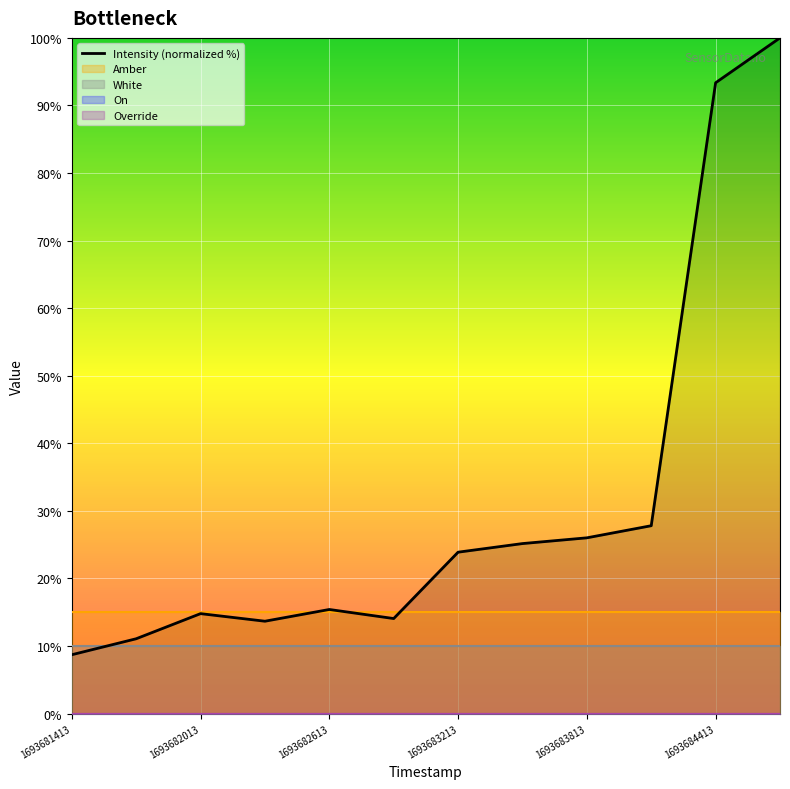

The value of Intensity (normalized %) at 1693683213 is 6.5. True or false?

False